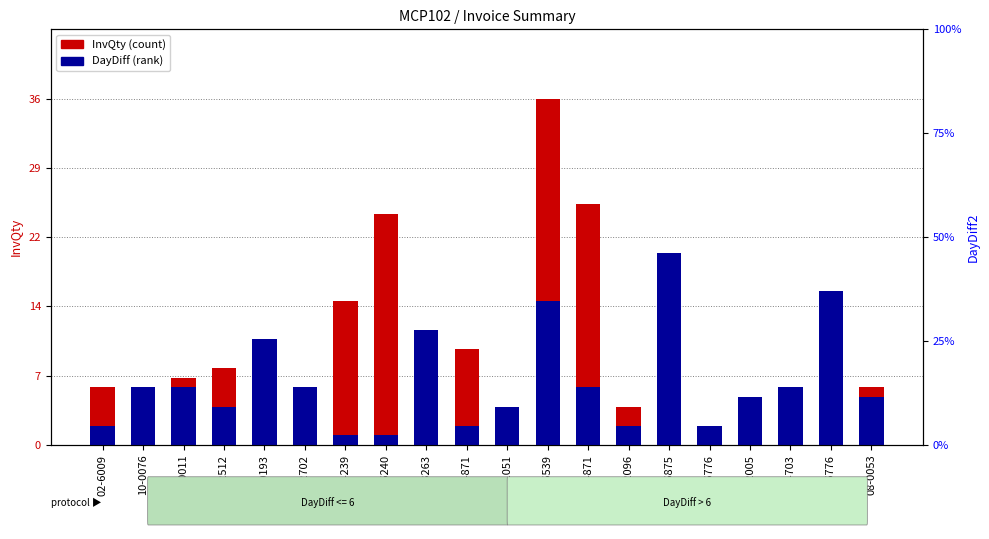

What is the value of the DayDiff (rank) bar at the 20th from the left?

5